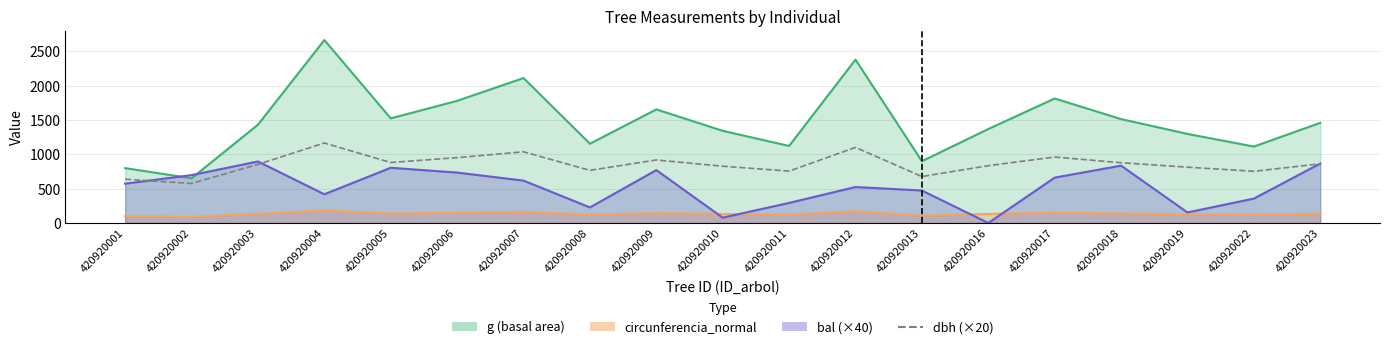

True or false: the data has more than 1 interior local peaks.

True